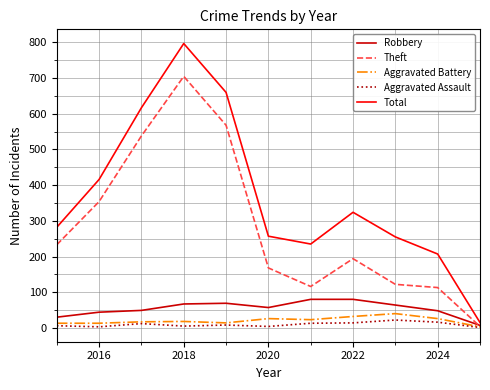

Which series has the widest spread of values?

Total